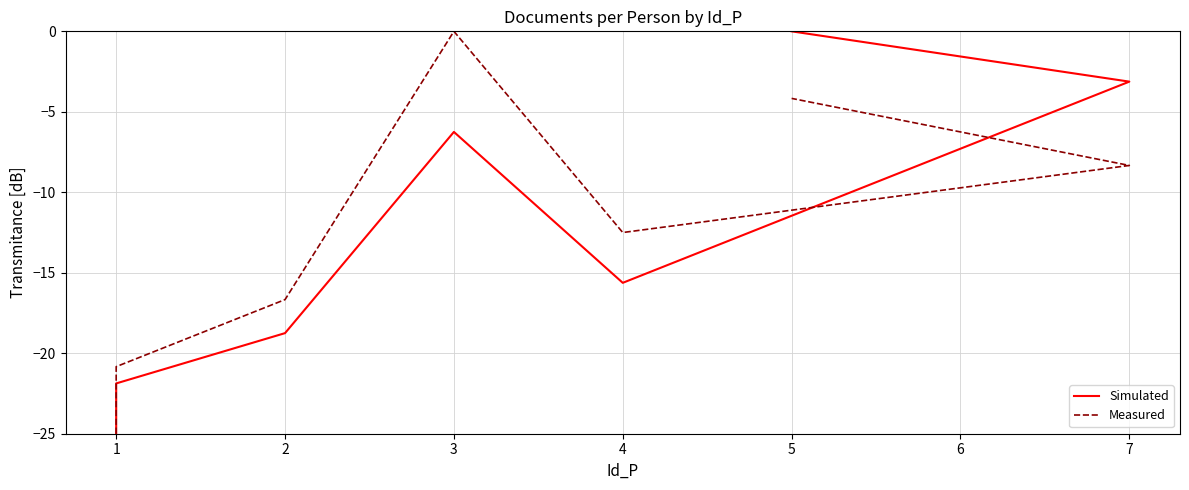

How many categories are shown in the chart?

7